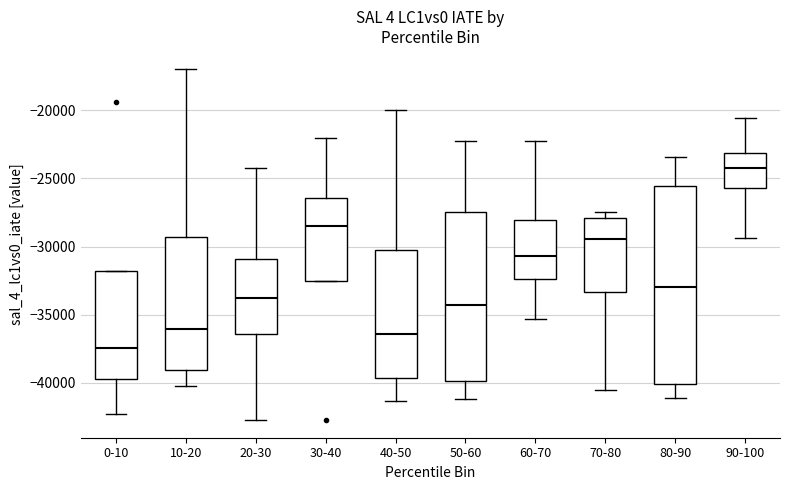

Which box has the highest median line?

90-100